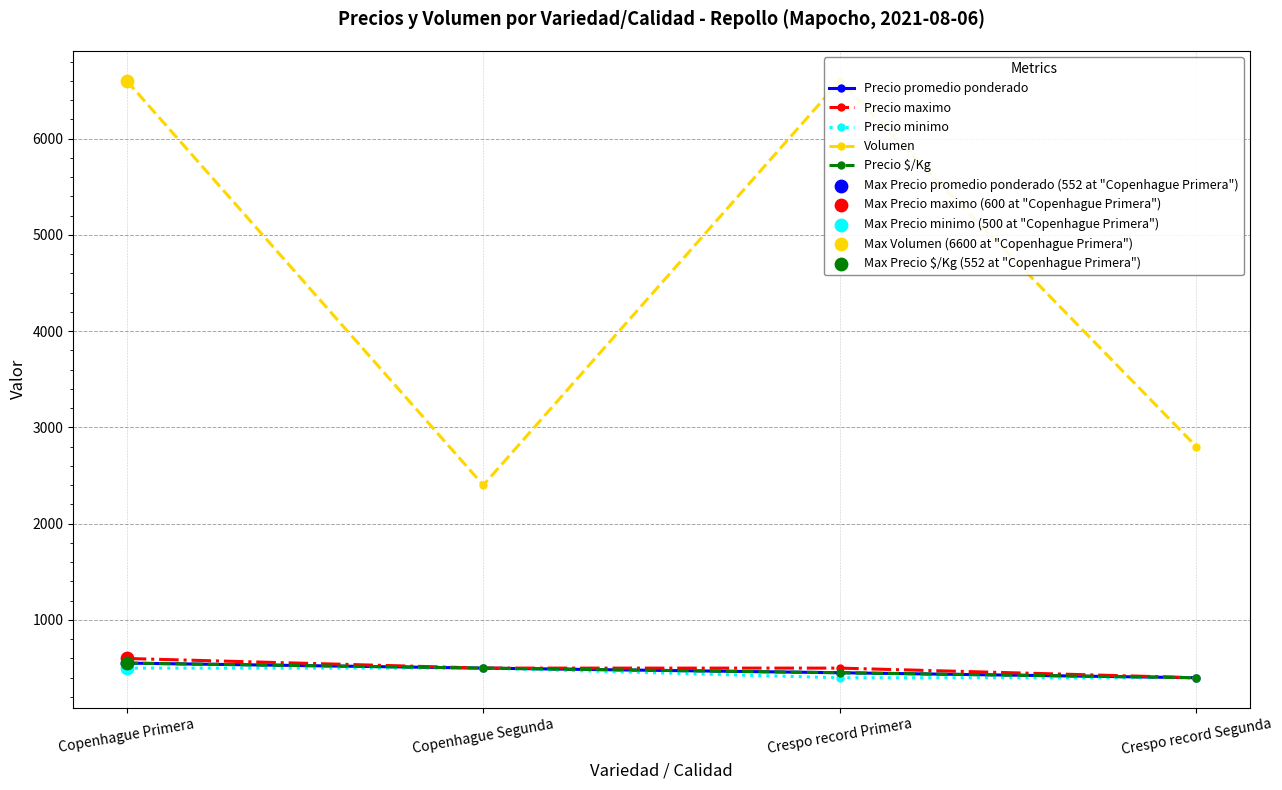

At how many categories does at least one series exceed 3126?

2